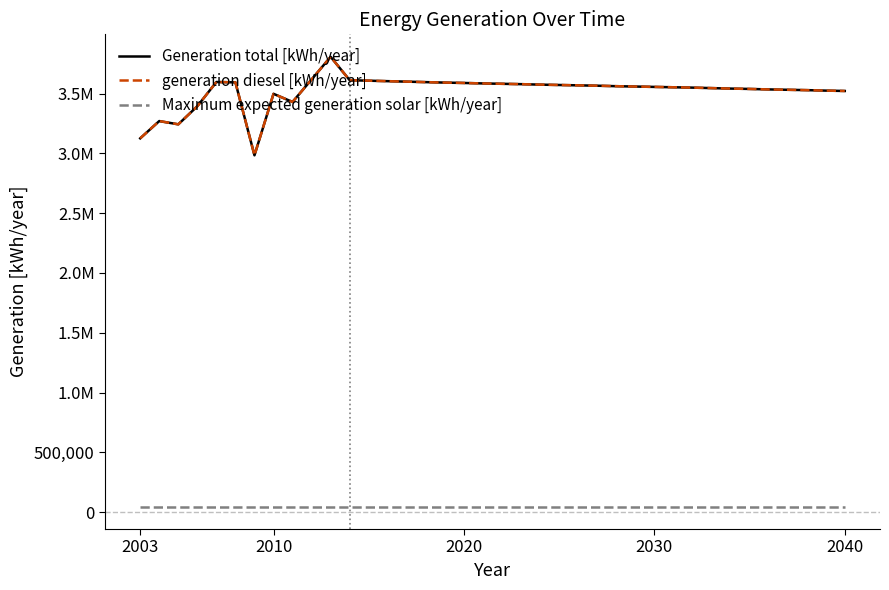

Does the chart display data point markers on the line(s)?

No